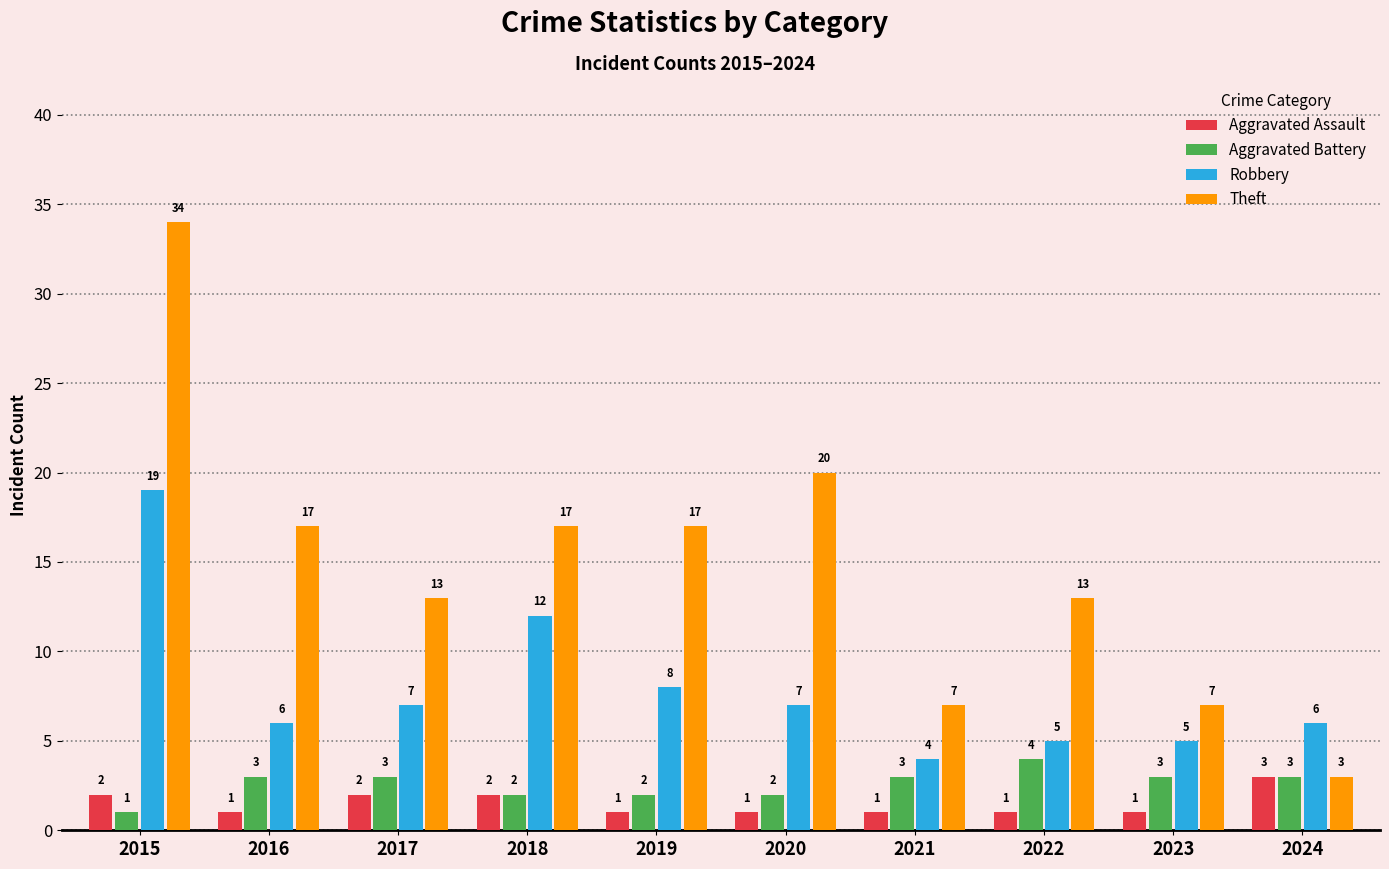

Reading left to right, what are all the values shown in this chart?

Aggravated Assault: 2015=2	2016=1	2017=2	2018=2	2019=1	2020=1	2021=1	2022=1	2023=1	2024=3
Aggravated Battery: 2015=1	2016=3	2017=3	2018=2	2019=2	2020=2	2021=3	2022=4	2023=3	2024=3
Robbery: 2015=19	2016=6	2017=7	2018=12	2019=8	2020=7	2021=4	2022=5	2023=5	2024=6
Theft: 2015=34	2016=17	2017=13	2018=17	2019=17	2020=20	2021=7	2022=13	2023=7	2024=3